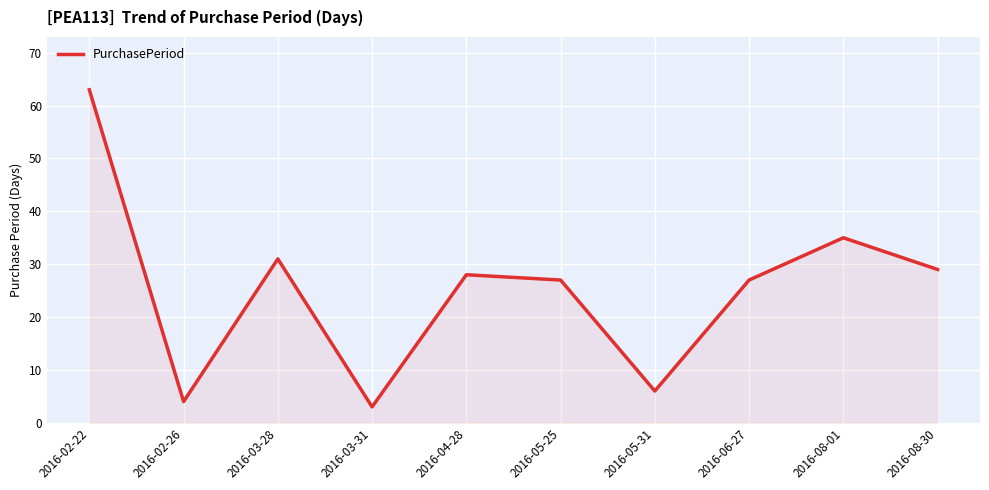

How many distinct data groups are displayed?

1